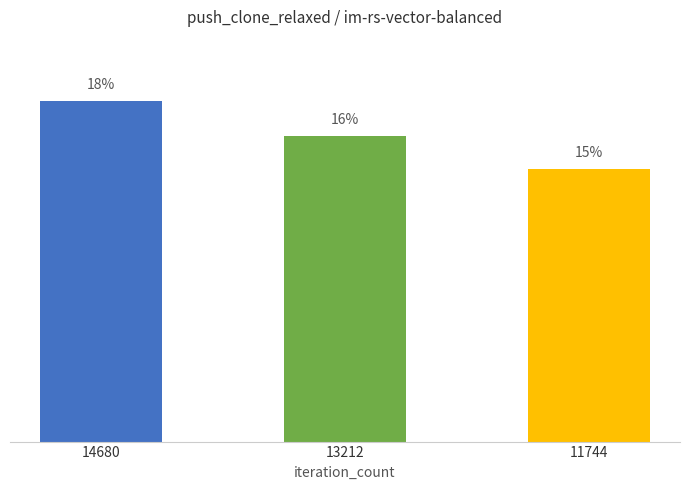

What is the sum of the values at 14680 and 11744?

1435125264